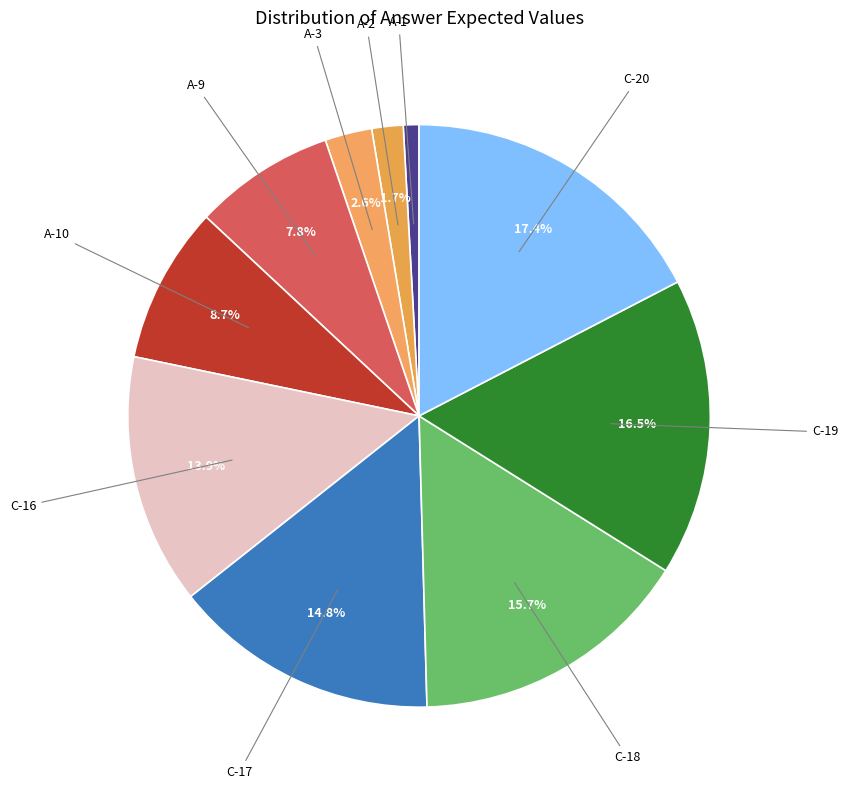

To the nearest percent, what is the average slice percentage?

10%